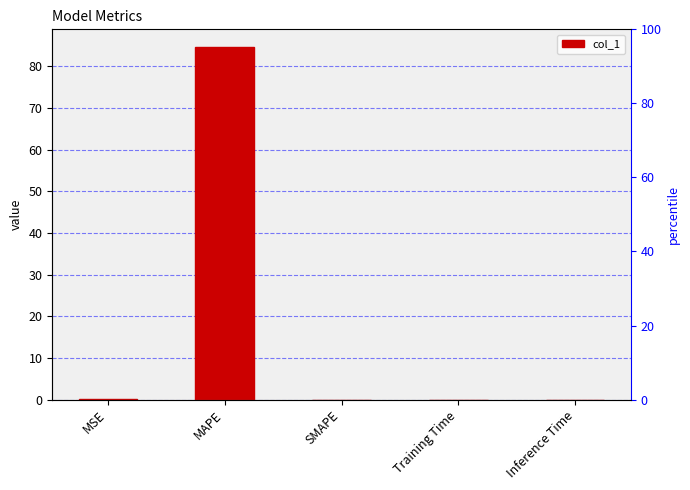

Reading left to right, extract all data points from this chart.

0.1	84.7	0.0	0.0	0.0